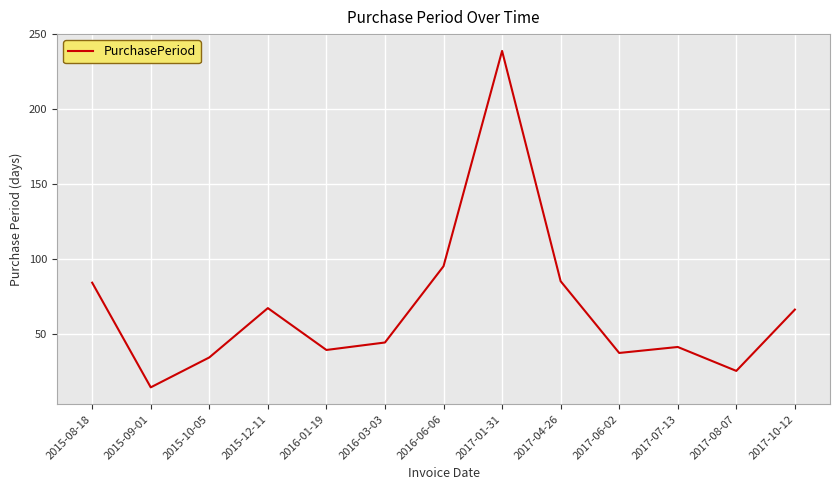

Does the chart display data point markers on the line(s)?

No